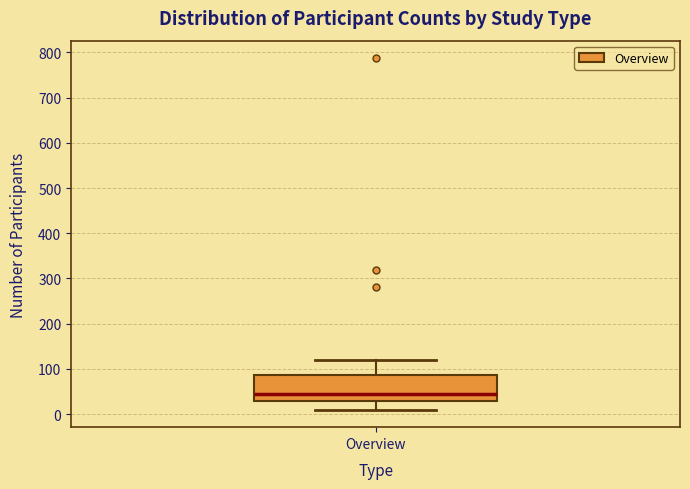

Where does the upper whisker of the box for Overview end on the y-axis? The values are not printed on the chart, so give them approximately, as read against the axis.

120